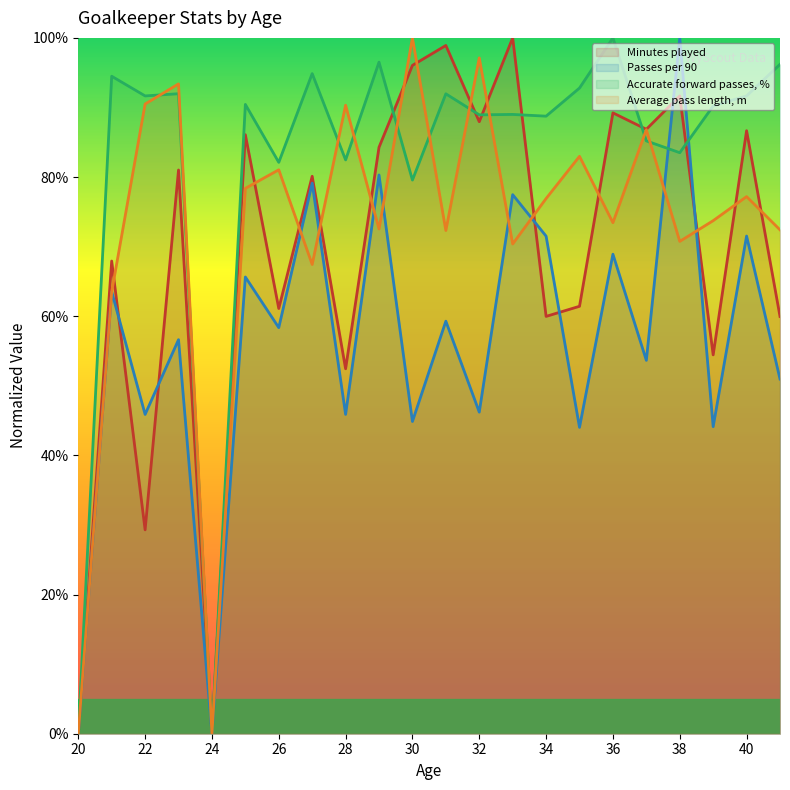

What value does the Accurate forward passes, % series have at 28?

82.5